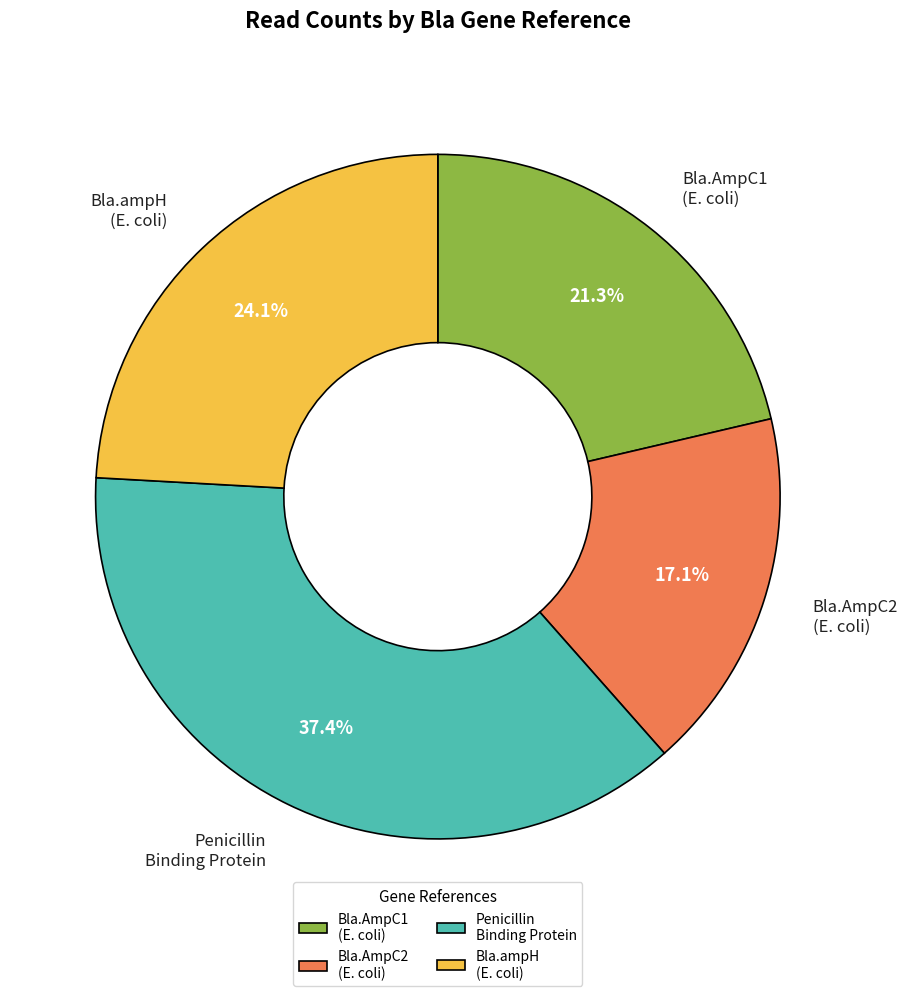

Rank the categories by value from lowest to highest.

Bla.AmpC2 (E. coli), Bla.AmpC1 (E. coli), Bla.ampH (E. coli), Penicillin Binding Protein